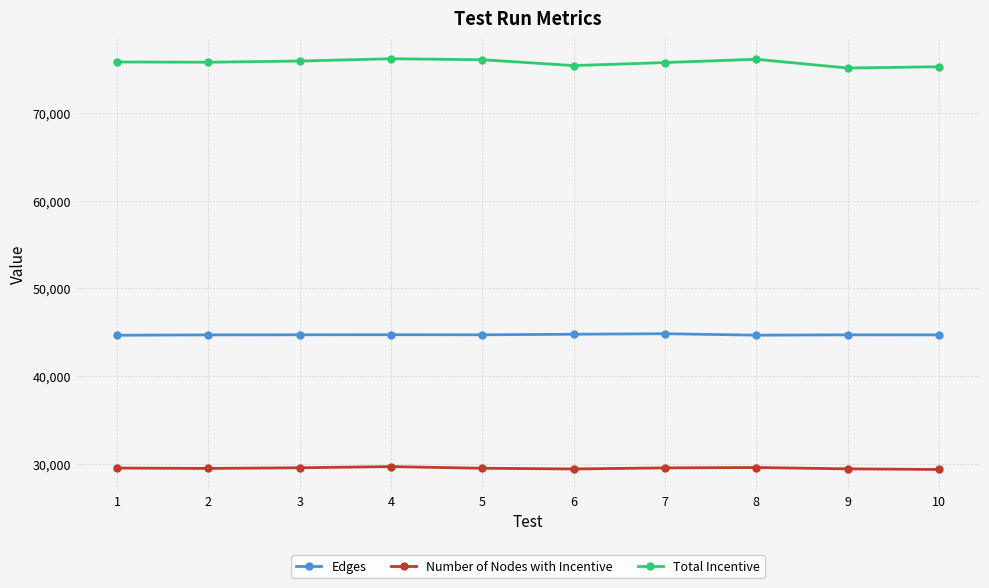

What is the difference between the highest and lowest values at 5?

46613